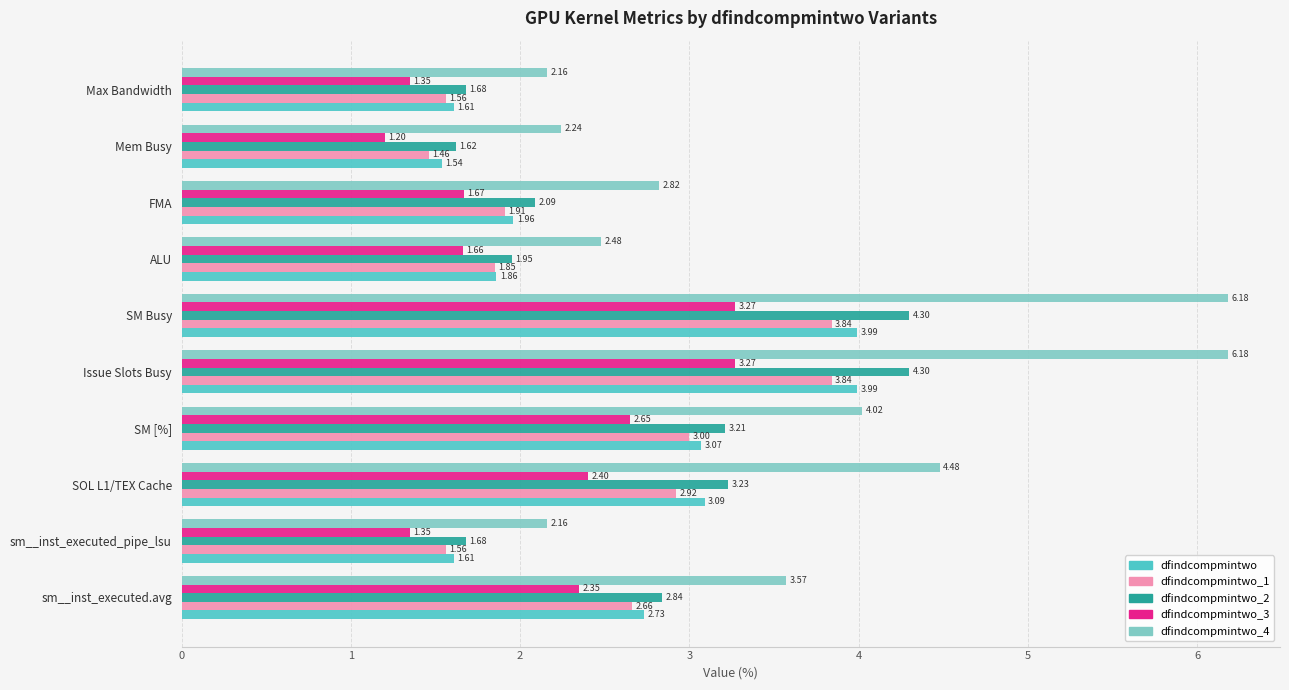

Rank the series by their maximum value, from lowest to highest.

dfindcompmintwo_3, dfindcompmintwo_1, dfindcompmintwo, dfindcompmintwo_2, dfindcompmintwo_4